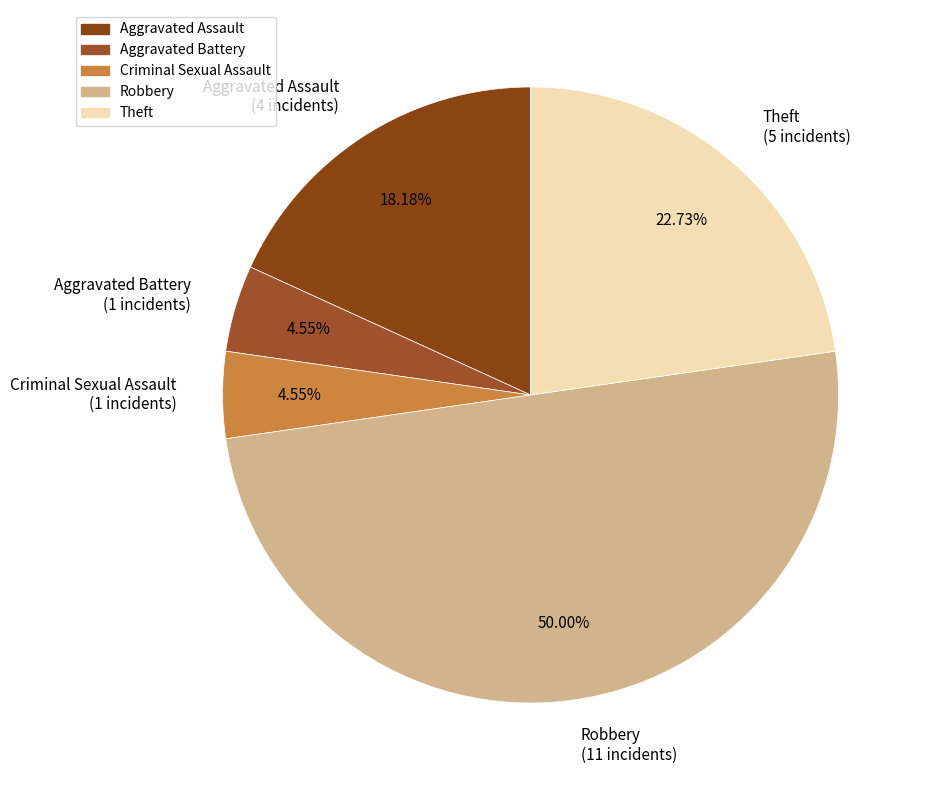

Is Aggravated Battery the majority of the pie?

No